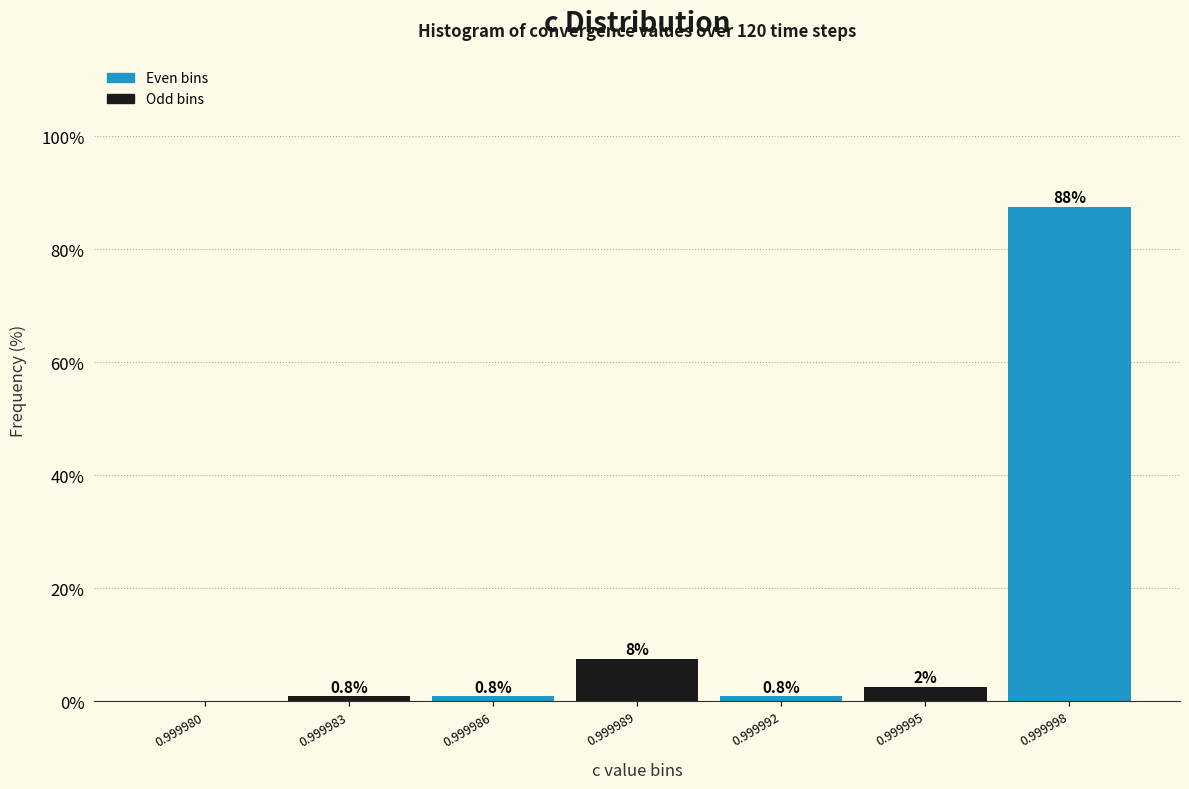

Reading left to right, what are all the values shown in this chart?

0.999980=0.0	0.999983=0.8	0.999986=0.8	0.999989=7.5	0.999992=0.8	0.999995=2.5	0.999998=87.5